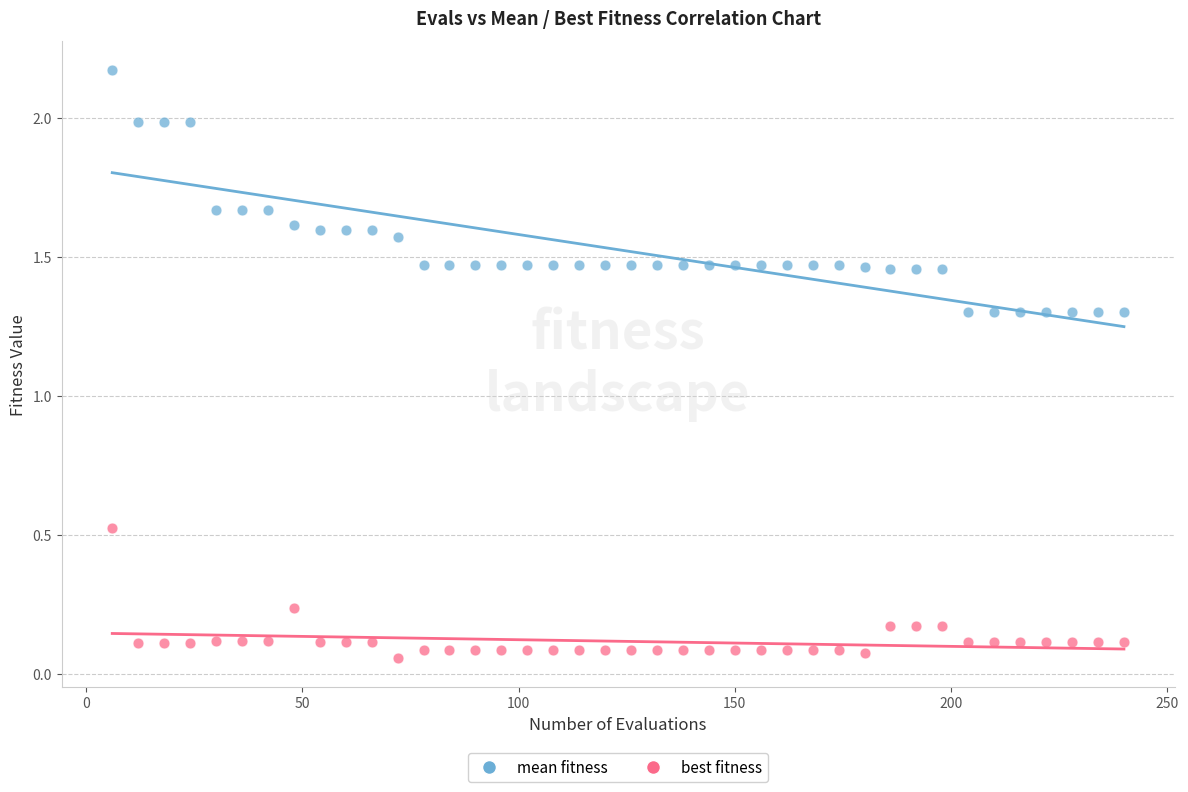

Which series reaches the minimum Y coordinate?

best fitness